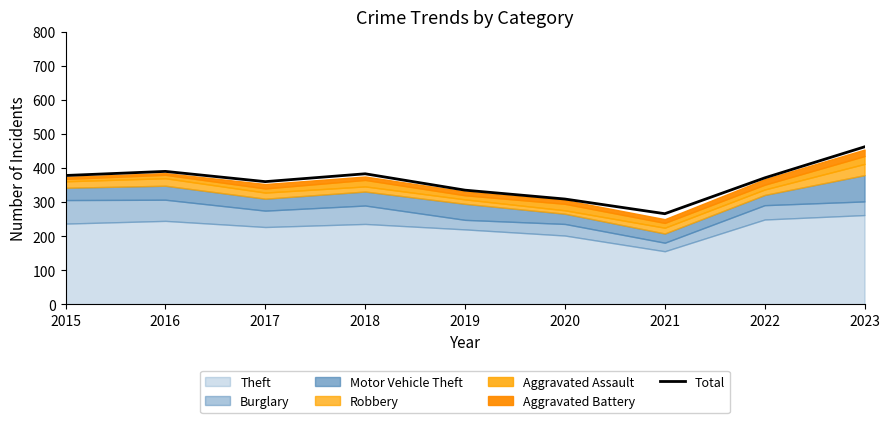

What is the sum of the values at 2023 and 2016?

852